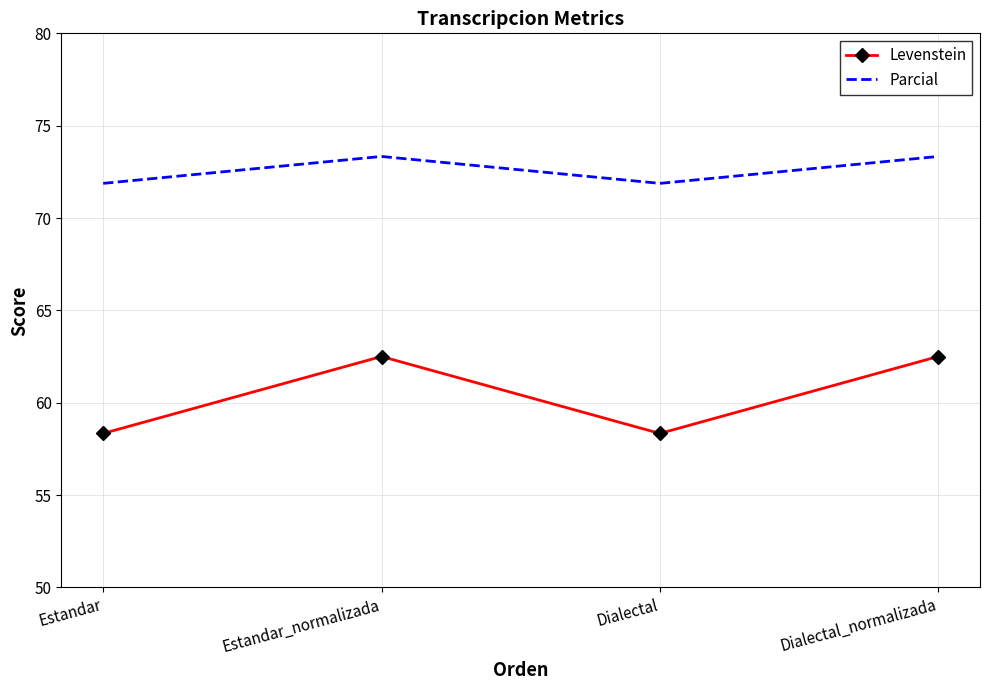

How many distinct data groups are displayed?

2